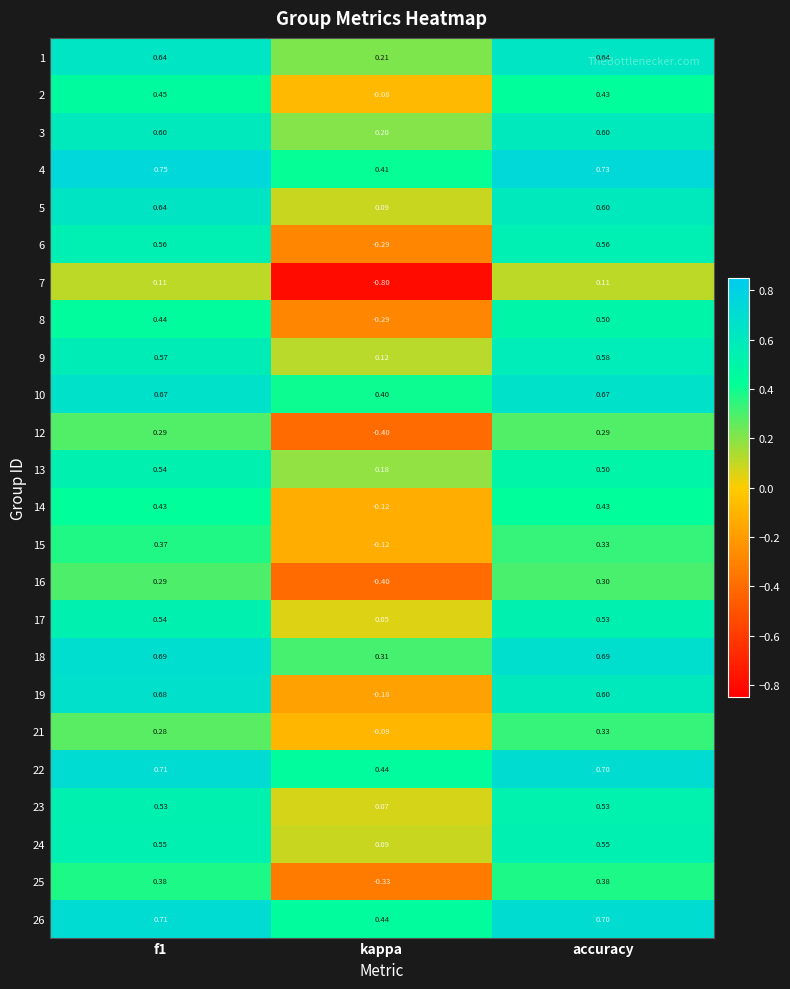

Is the value of 15 at kappa greater than the value of 19 at kappa?

Yes